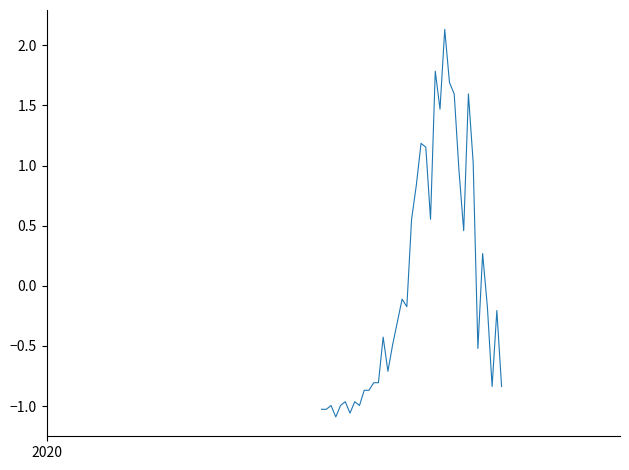

Does the chart display data point markers on the line(s)?

No